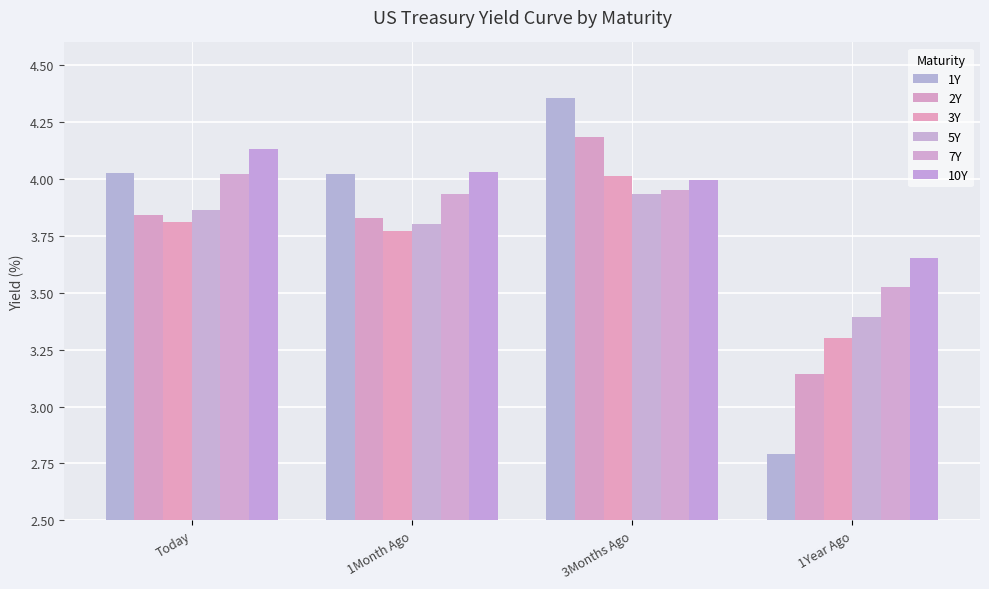

What is the label of the 1st bar from the right?

1Year Ago